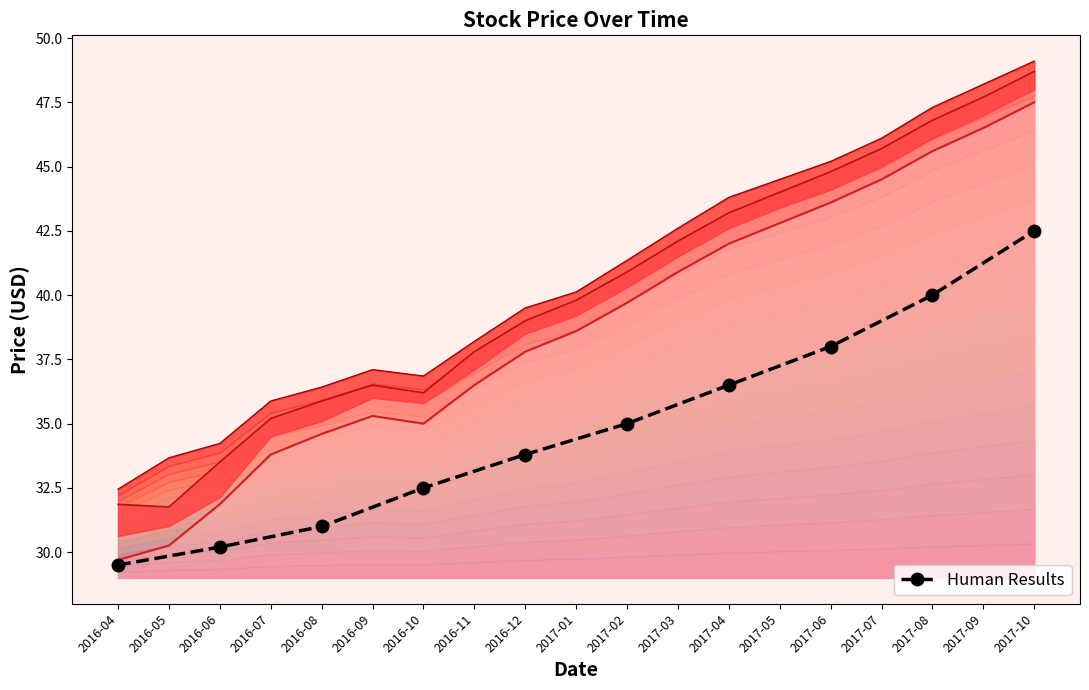

True or false: the data shows 66.2 at 2017-08.

False